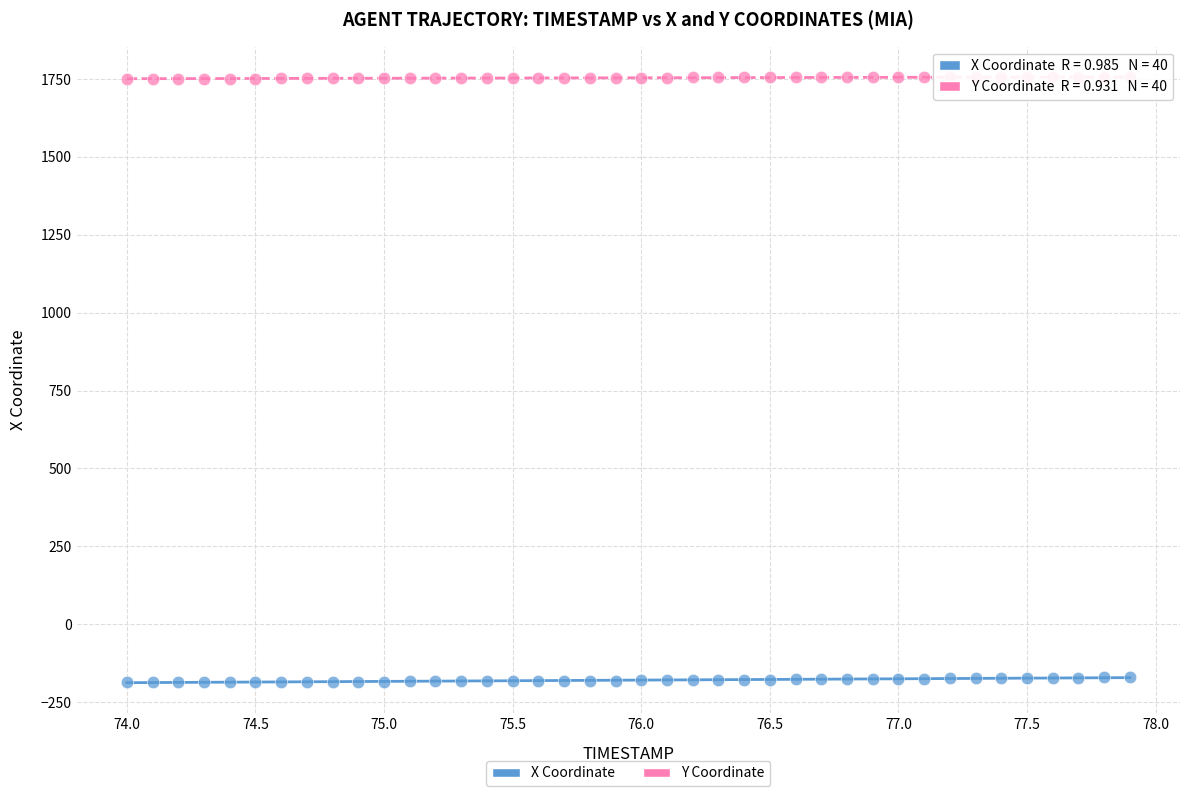

Across all data points, what is the range of X values (max minus min)?

3.9